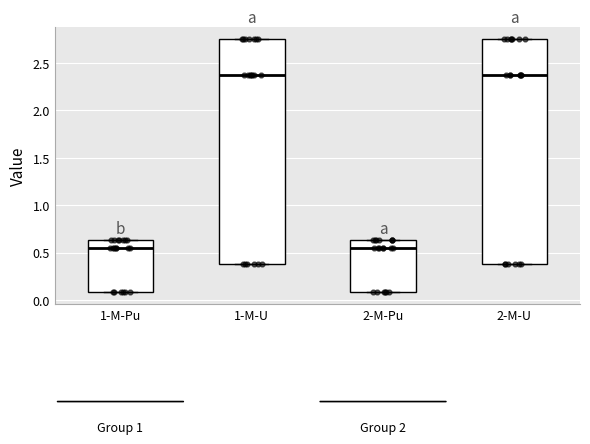

Reading left to right, read every box against the y-axis: the position of its median line, the range the box covers, and the ends of its whiskers. The values are not printed on the chart, so give them approximately, as read against the axis.

1-M-Pu: median 0.55, box 0.10 to 0.65, whiskers 0.10 to 0.65
1-M-U: median 2.35, box 0.40 to 2.75, whiskers 0.40 to 2.75
2-M-Pu: median 0.55, box 0.10 to 0.65, whiskers 0.10 to 0.65
2-M-U: median 2.35, box 0.40 to 2.75, whiskers 0.40 to 2.75